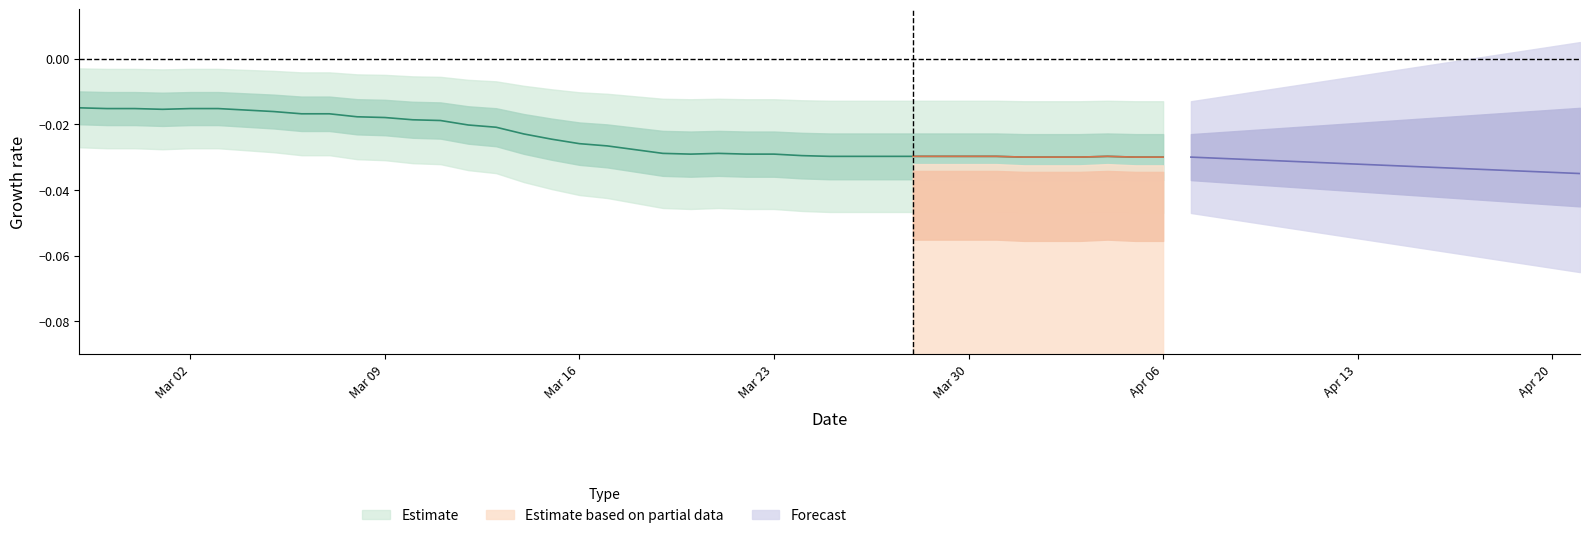

Which category has the highest value across all series?

2020-02-27